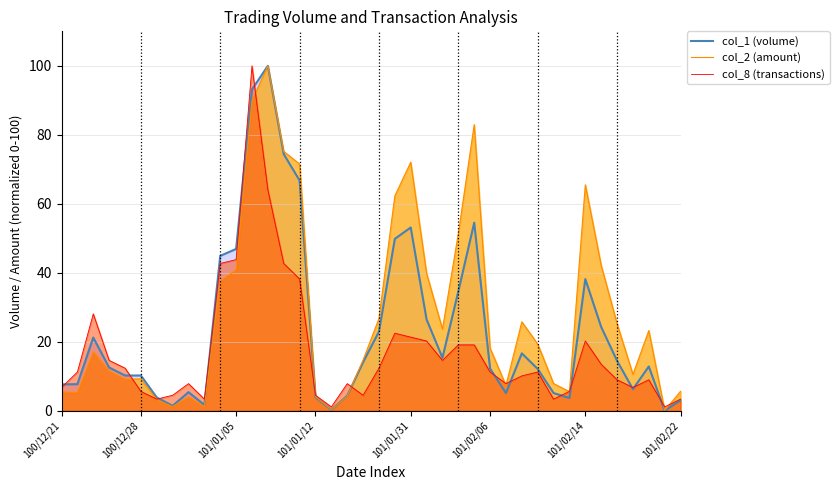

What is the maximum value for col_8 (transactions)?

100.0